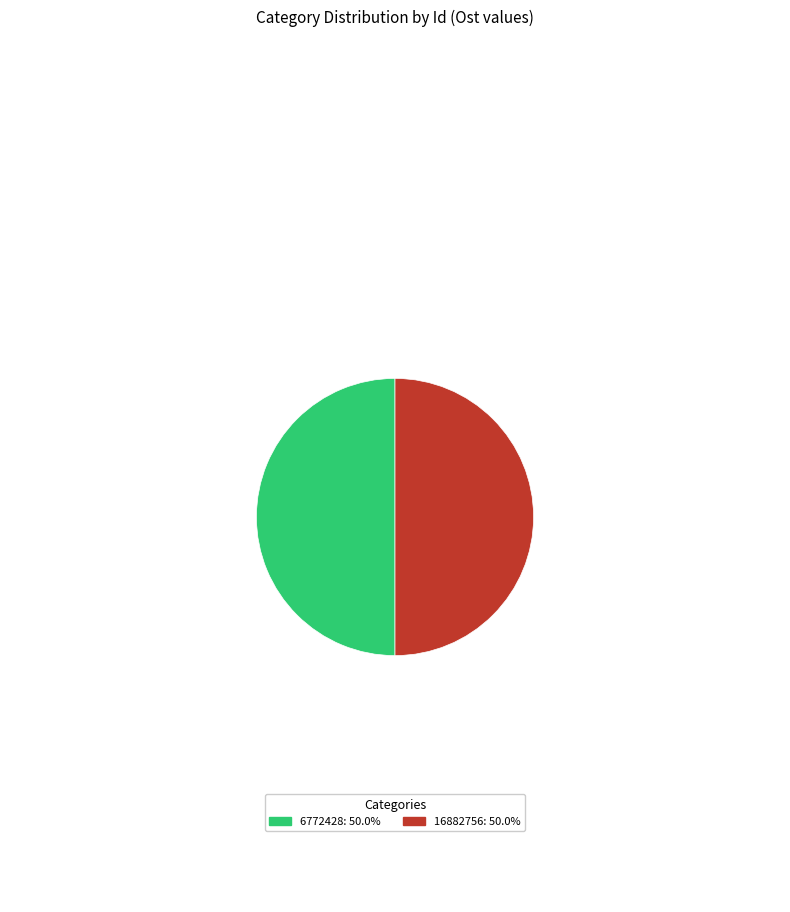

Is the sum of 16882756: 50.0% and 6772428: 50.0% greater than half?

Yes